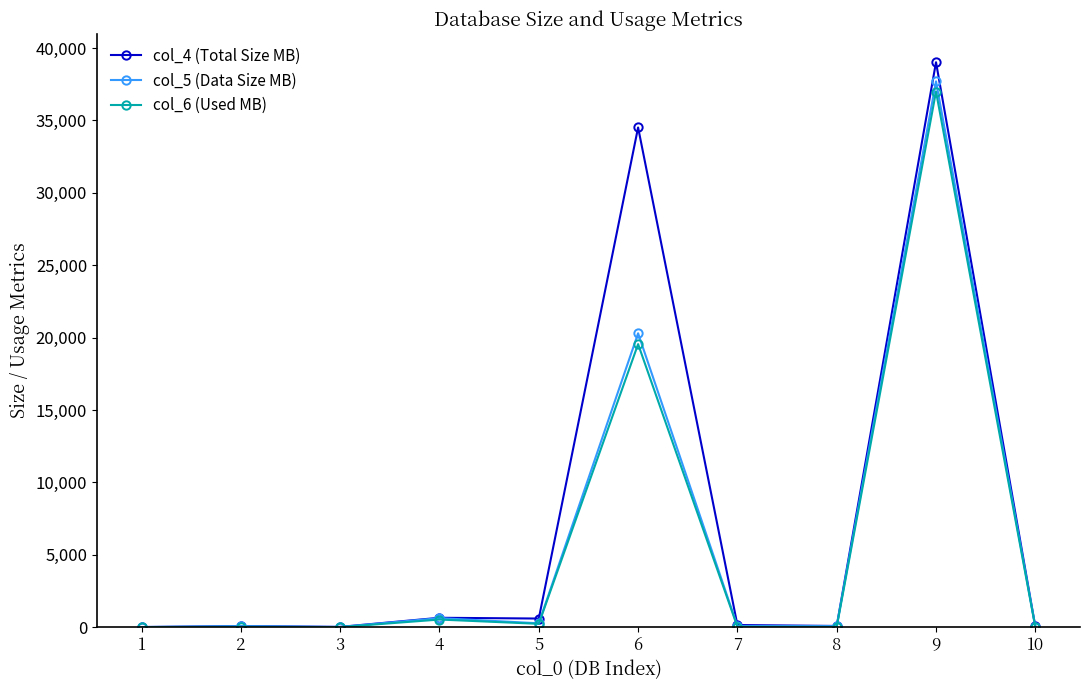

What is the smallest value displayed?

2.6